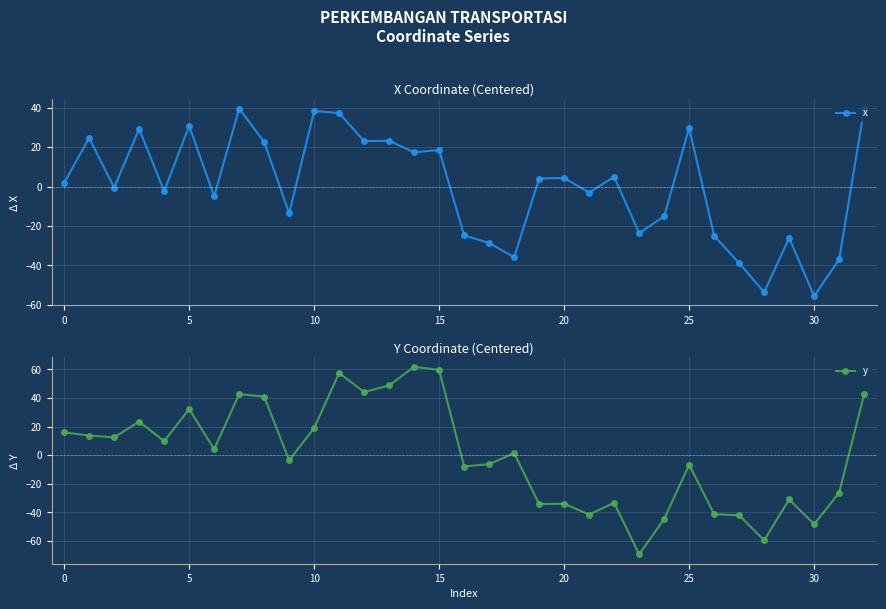

How many data points in x are less than 1?

16